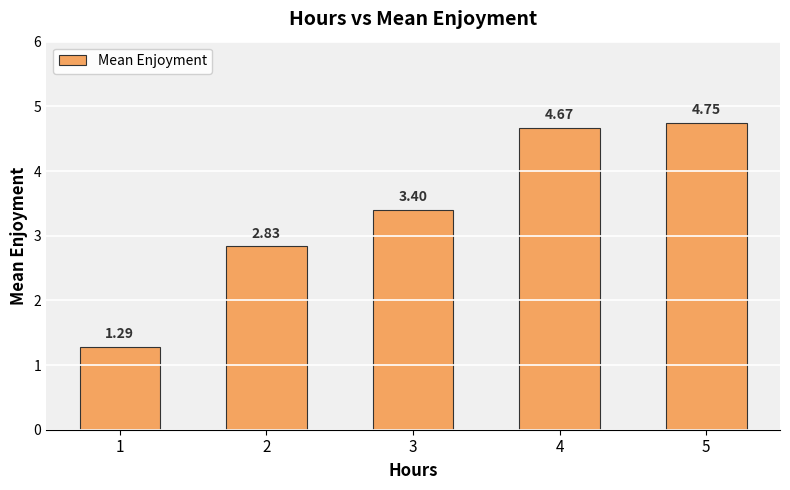

What is the ratio of the value at 4 to the value at 1?

3.6